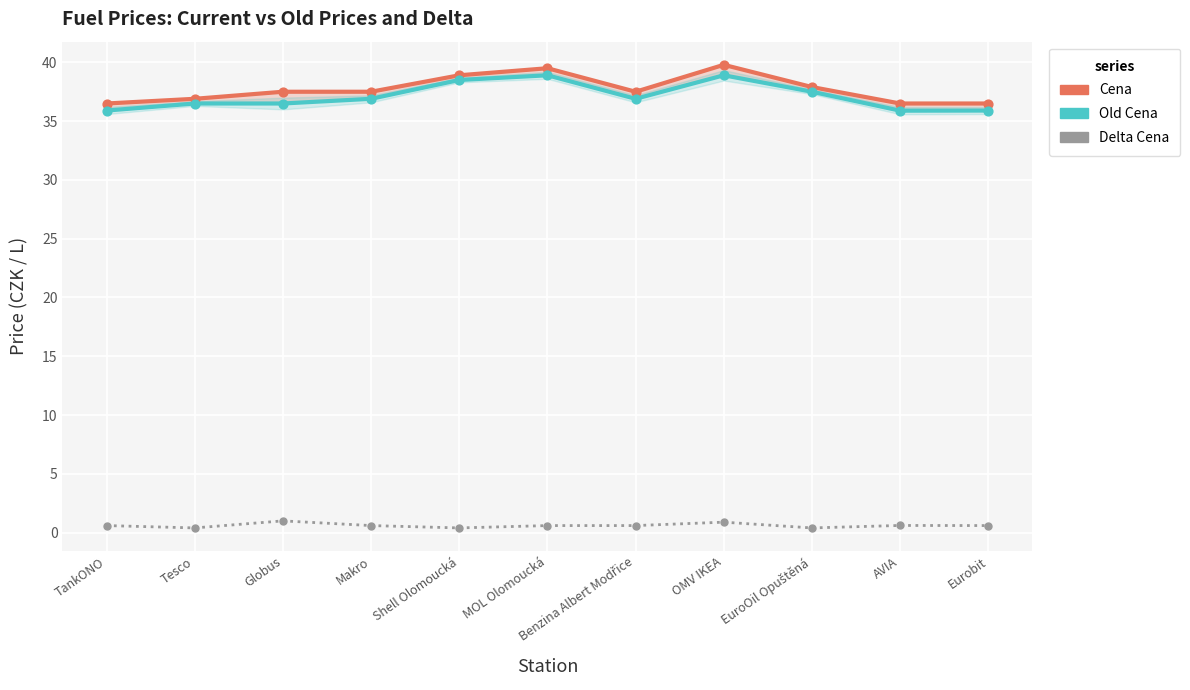

At how many categories does at least one series exceed 35?

11